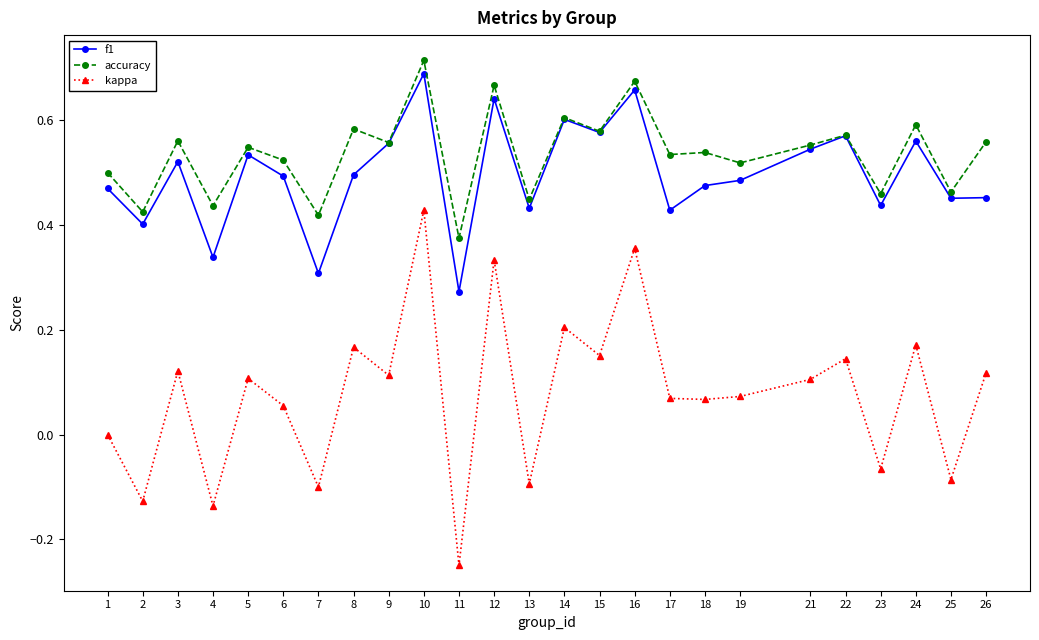

How many categories are shown in the chart?

25